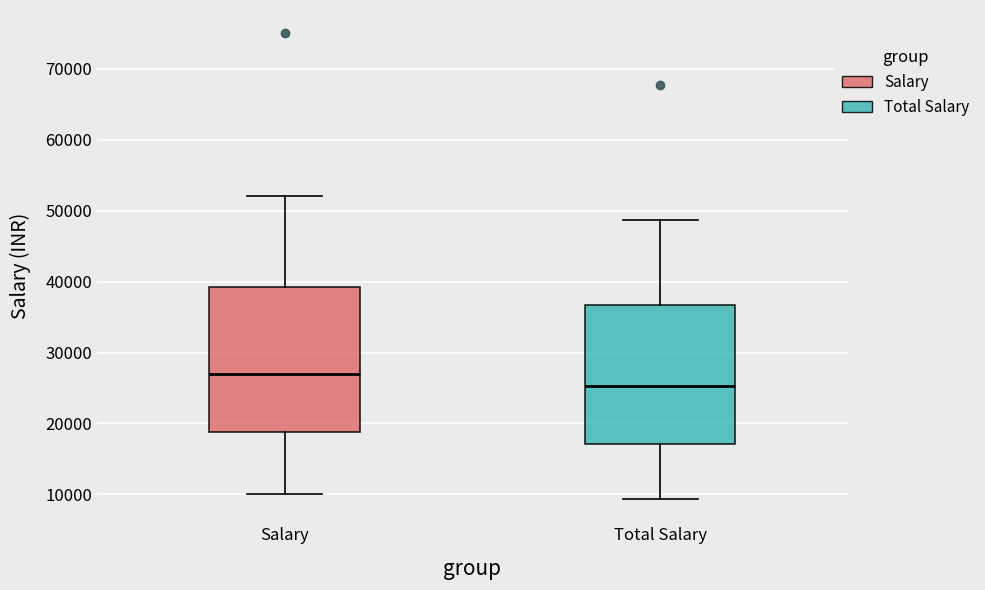

Reading left to right, transcribe this box plot: for each box, give where its median line is, the range the box spans, and where its two whiskers end, as read against the y-axis. The values are not printed on the chart, so give them approximately, as read against the axis.

Salary: median 27000, box 19000 to 39000, whiskers 10000 to 52000
Total Salary: median 25000, box 17000 to 37000, whiskers 9000 to 49000